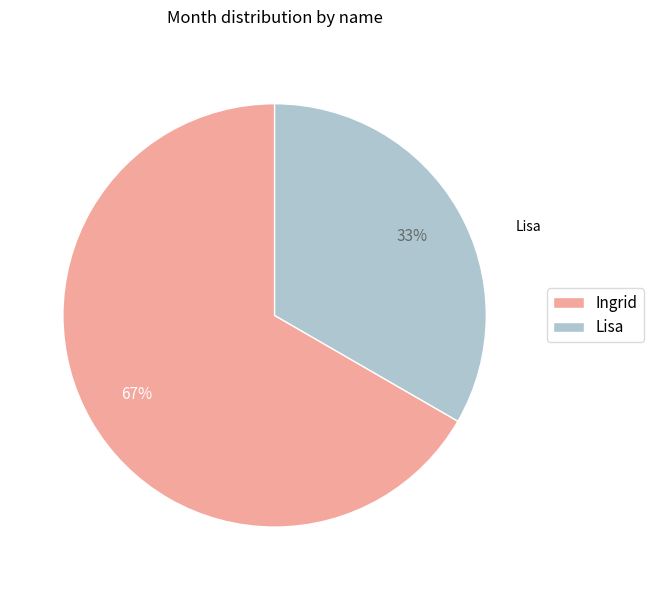

Combined, do Lisa and Ingrid account for over 50%?

Yes